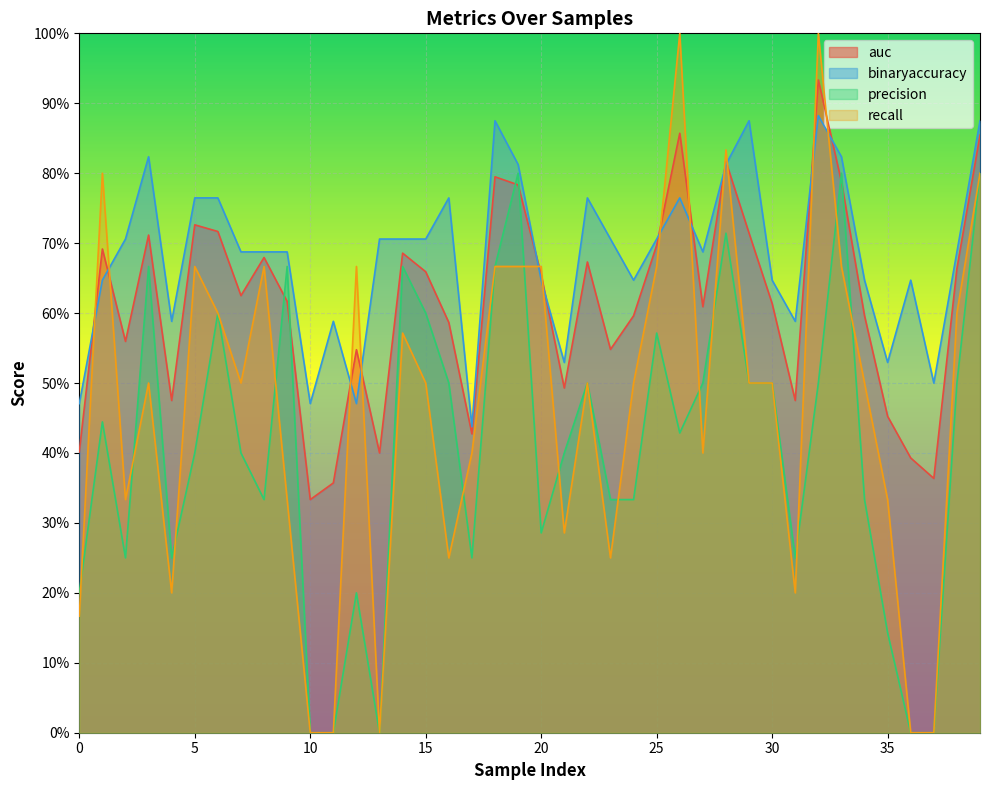

What are all the series names shown in the legend?

auc, binaryaccuracy, precision, recall